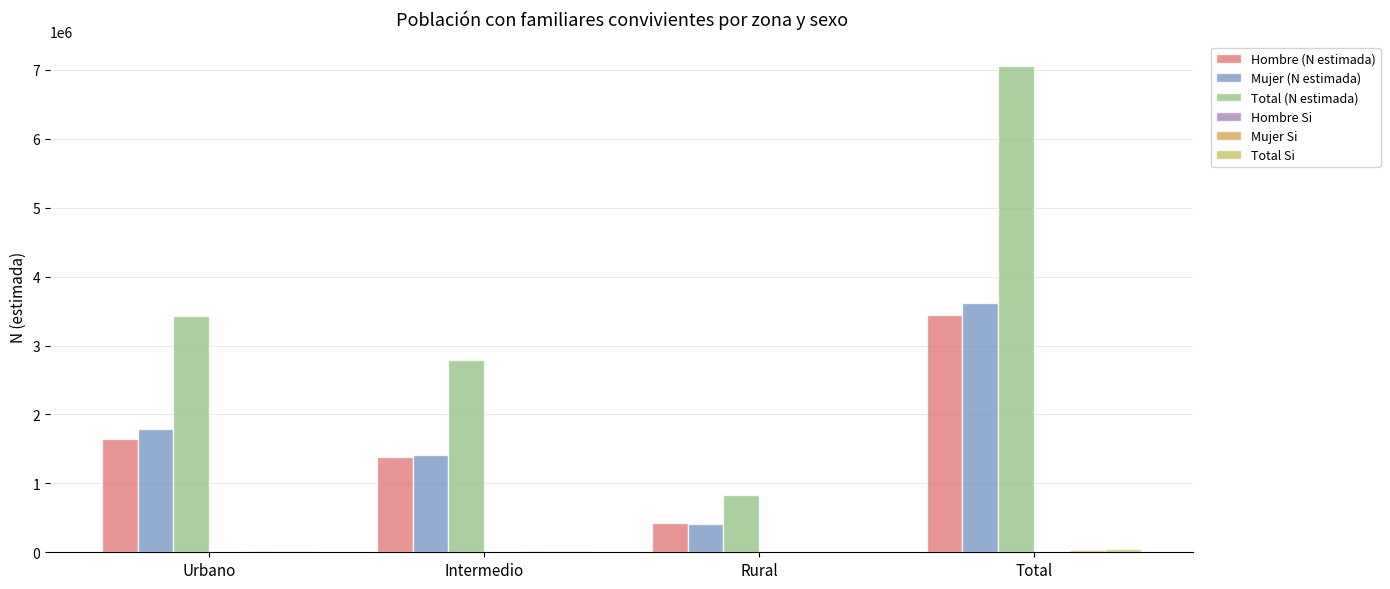

Are the bars grouped side by side (vs. stacked)?

Yes